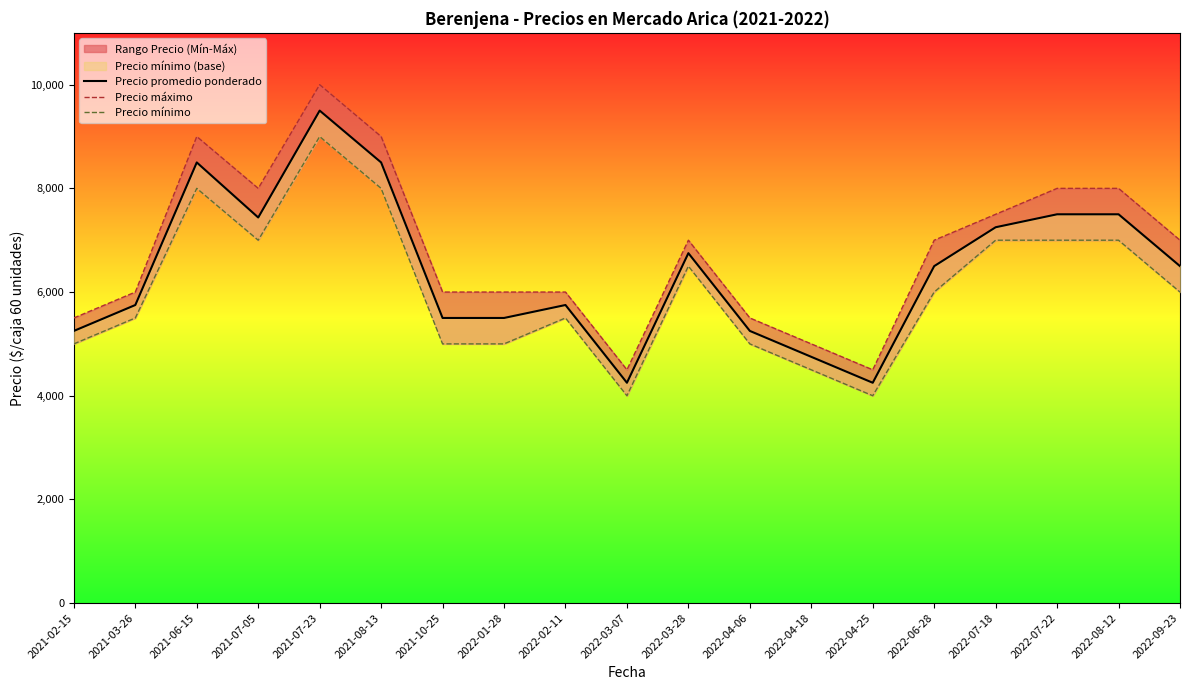

What is the spread (max minus min) of values at 2022-06-28?

1000